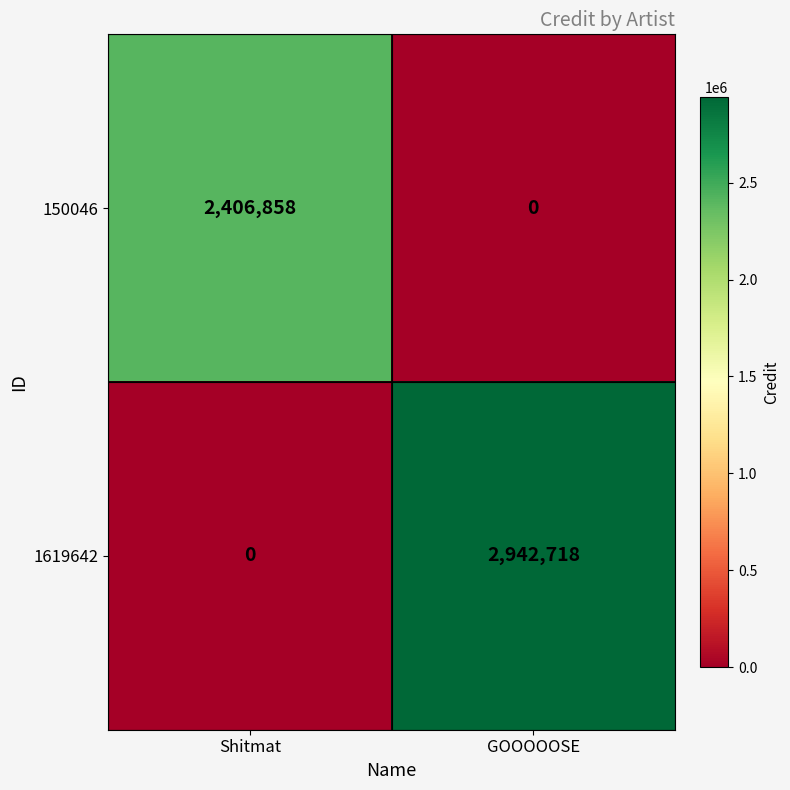

What is the sum of all 1619642 values?

2942718